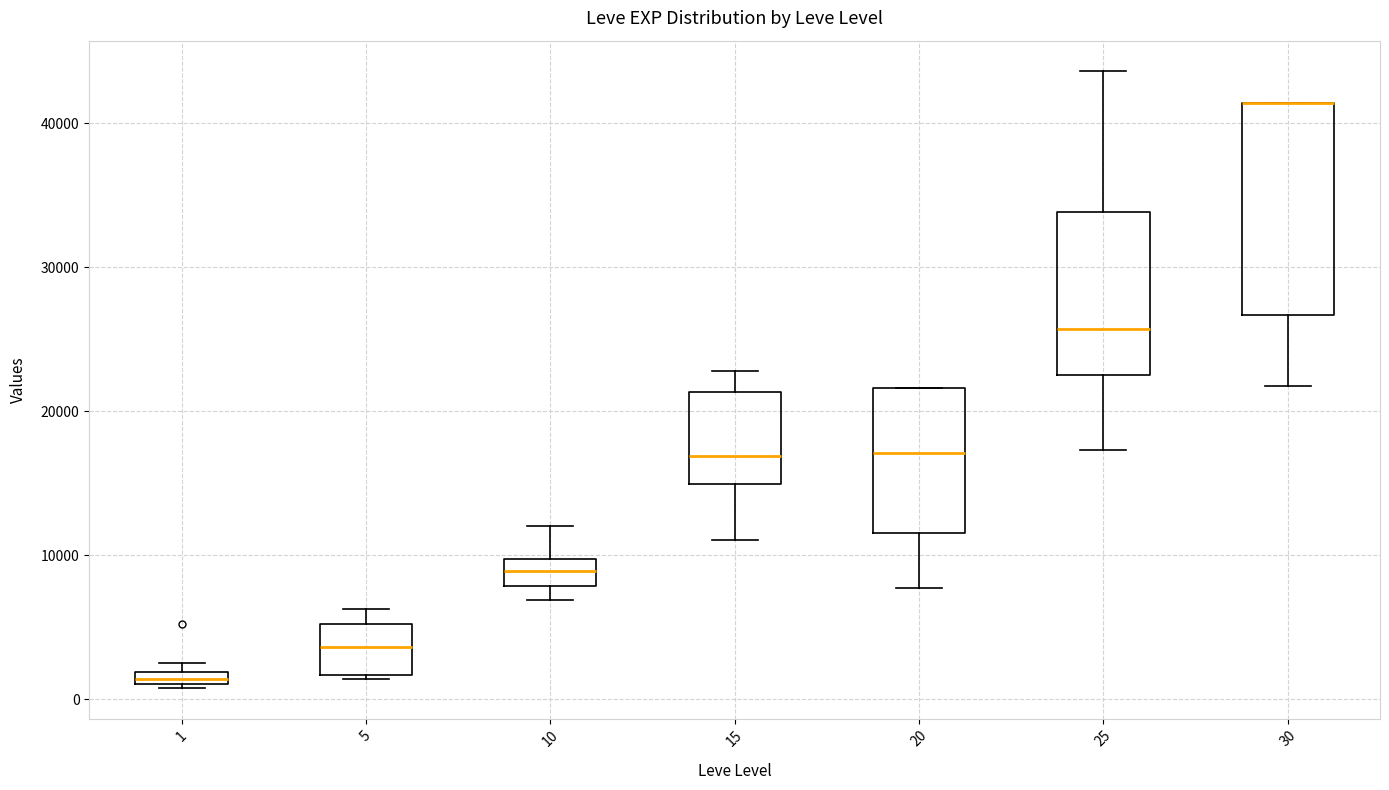

Which box is the tallest, from its lower edge to its upper edge?

30